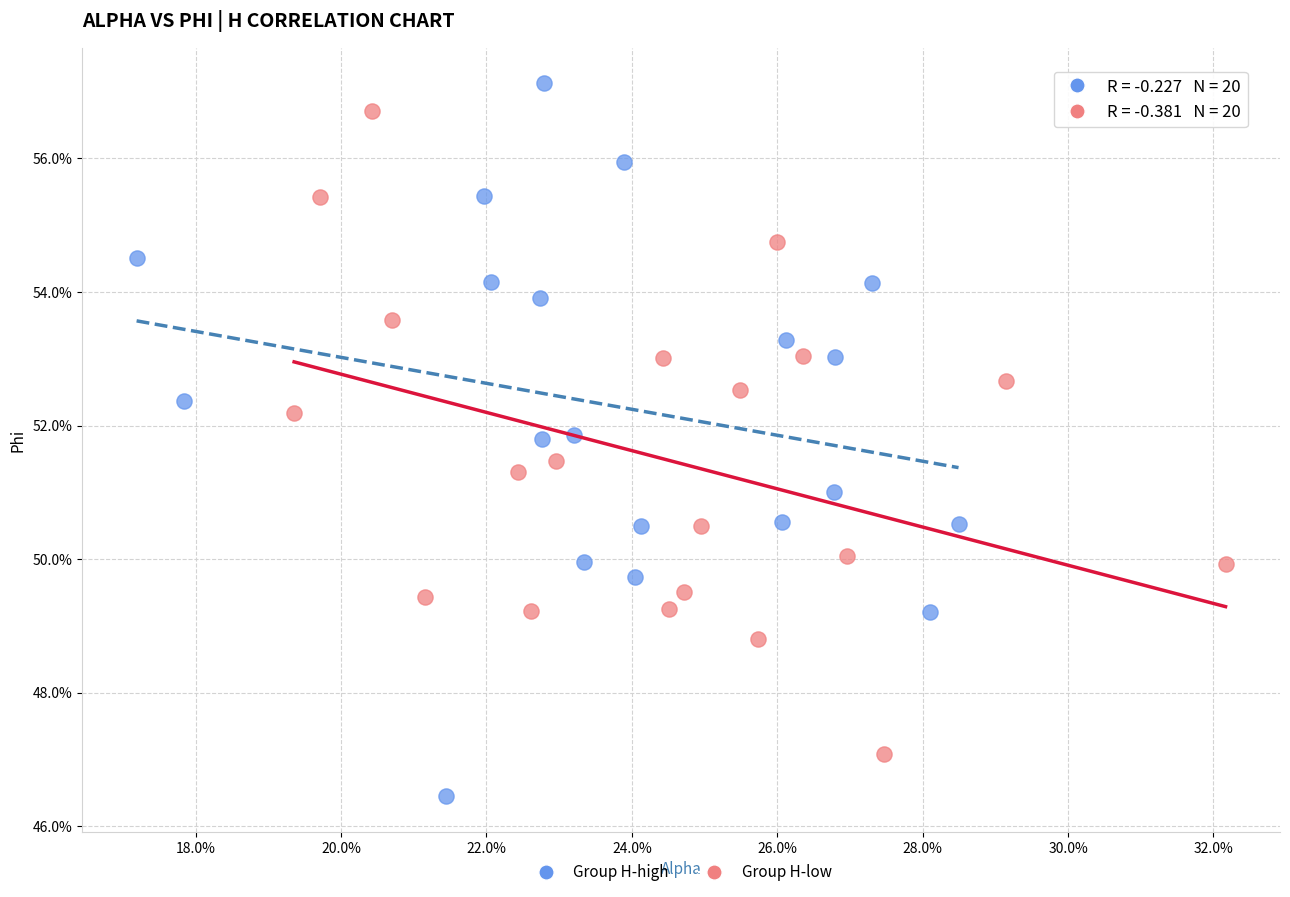

Which series contains the lowest Y value?

Group H-high